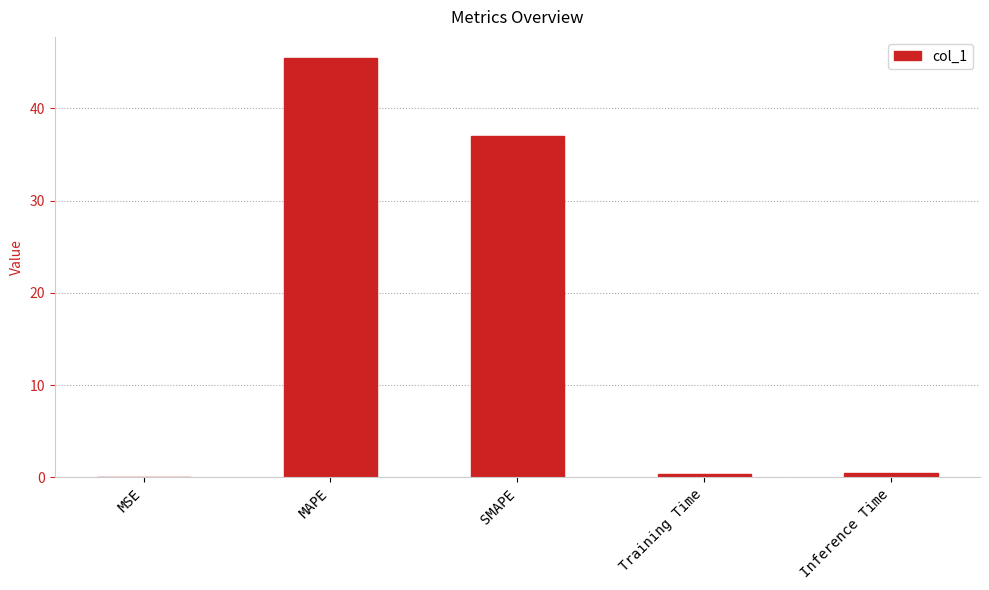

Which has a higher value, Inference Time or SMAPE?

SMAPE